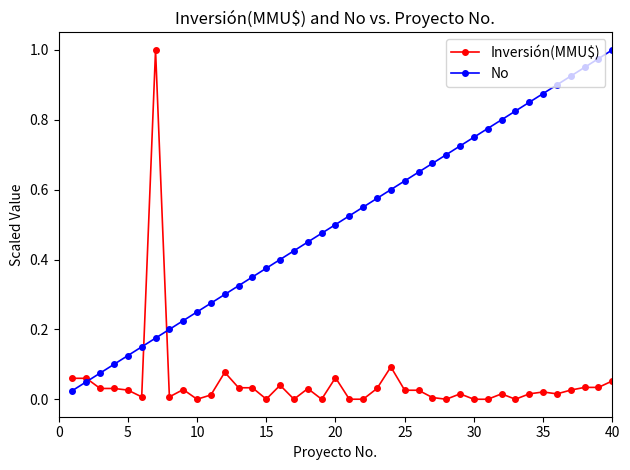

True or false: No and Inversión(MMU$) intersect in this chart.

True